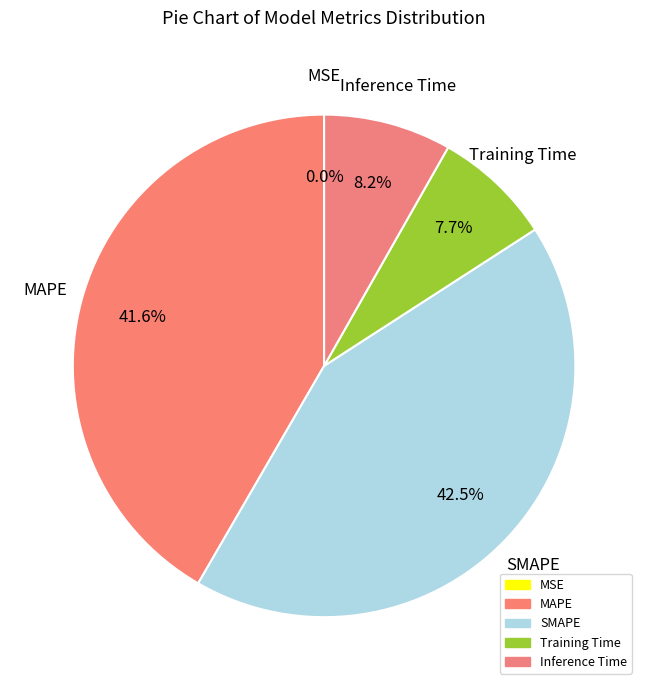

To the nearest percent, what is the average slice percentage?

20%